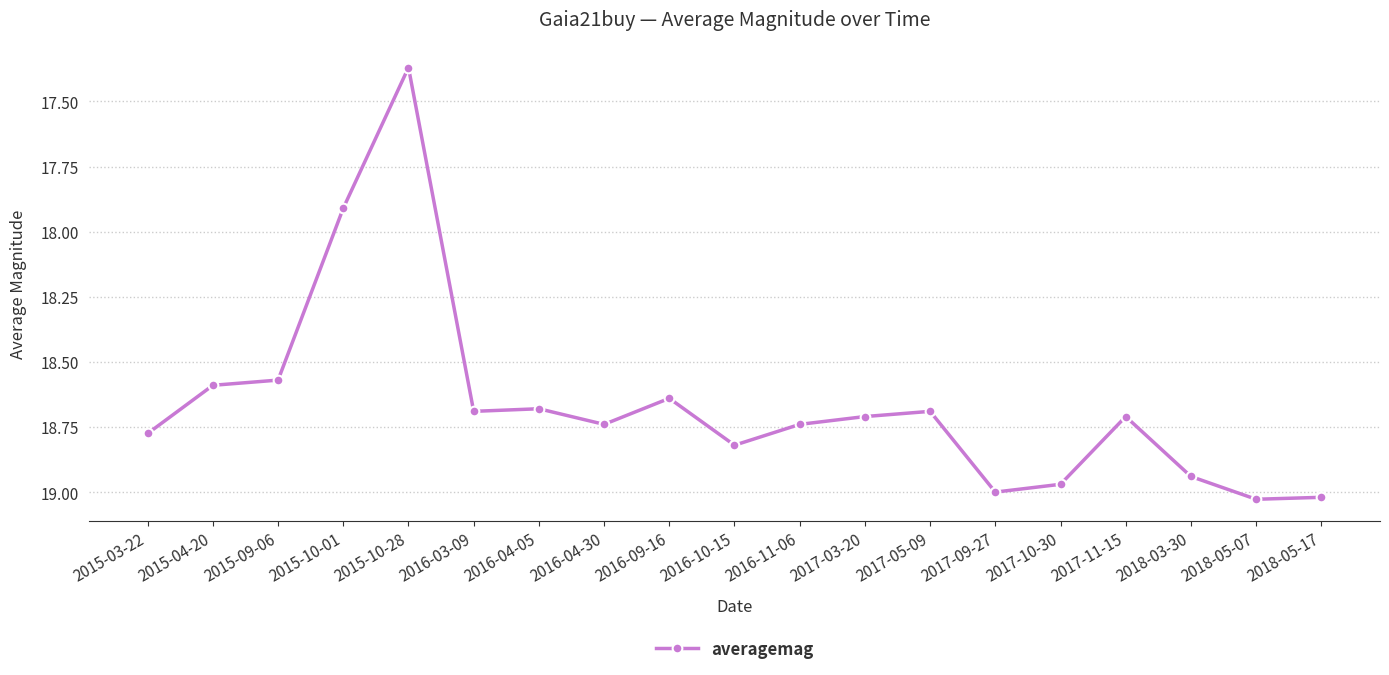

Which label corresponds to the smallest value in the chart?

2015-10-28